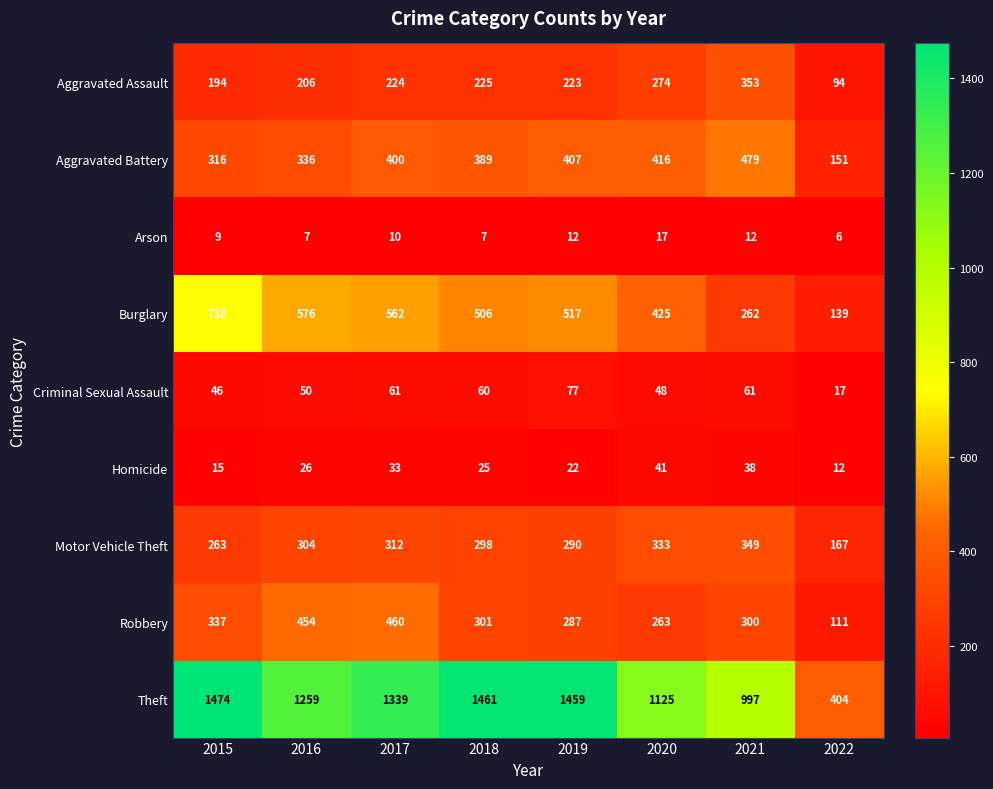

List the series in order of their peak value, highest first.

Theft, Burglary, Aggravated Battery, Robbery, Aggravated Assault, Motor Vehicle Theft, Criminal Sexual Assault, Homicide, Arson